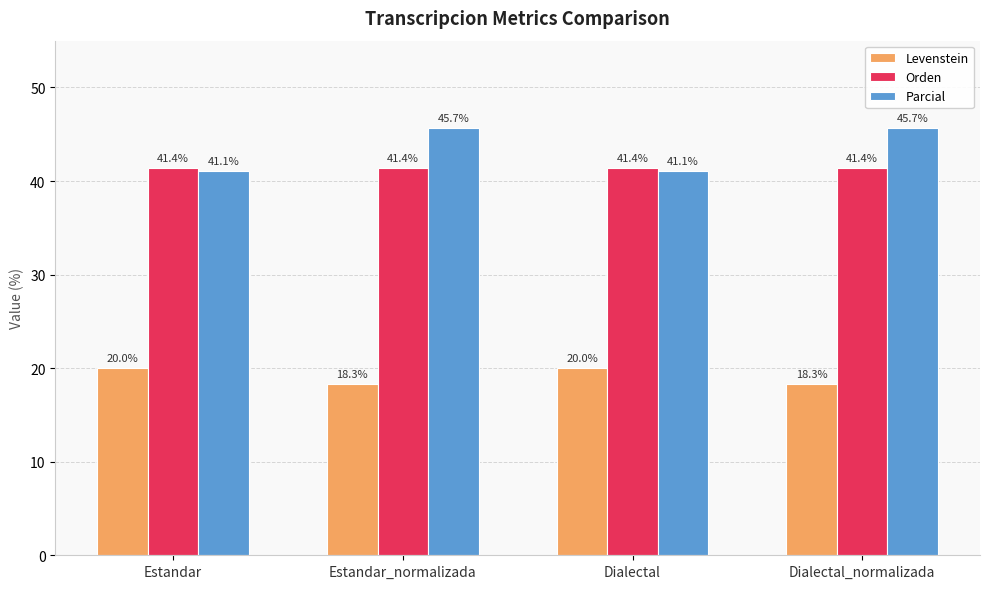

The value of Parcial at Dialectal_normalizada is 45.7. True or false?

True